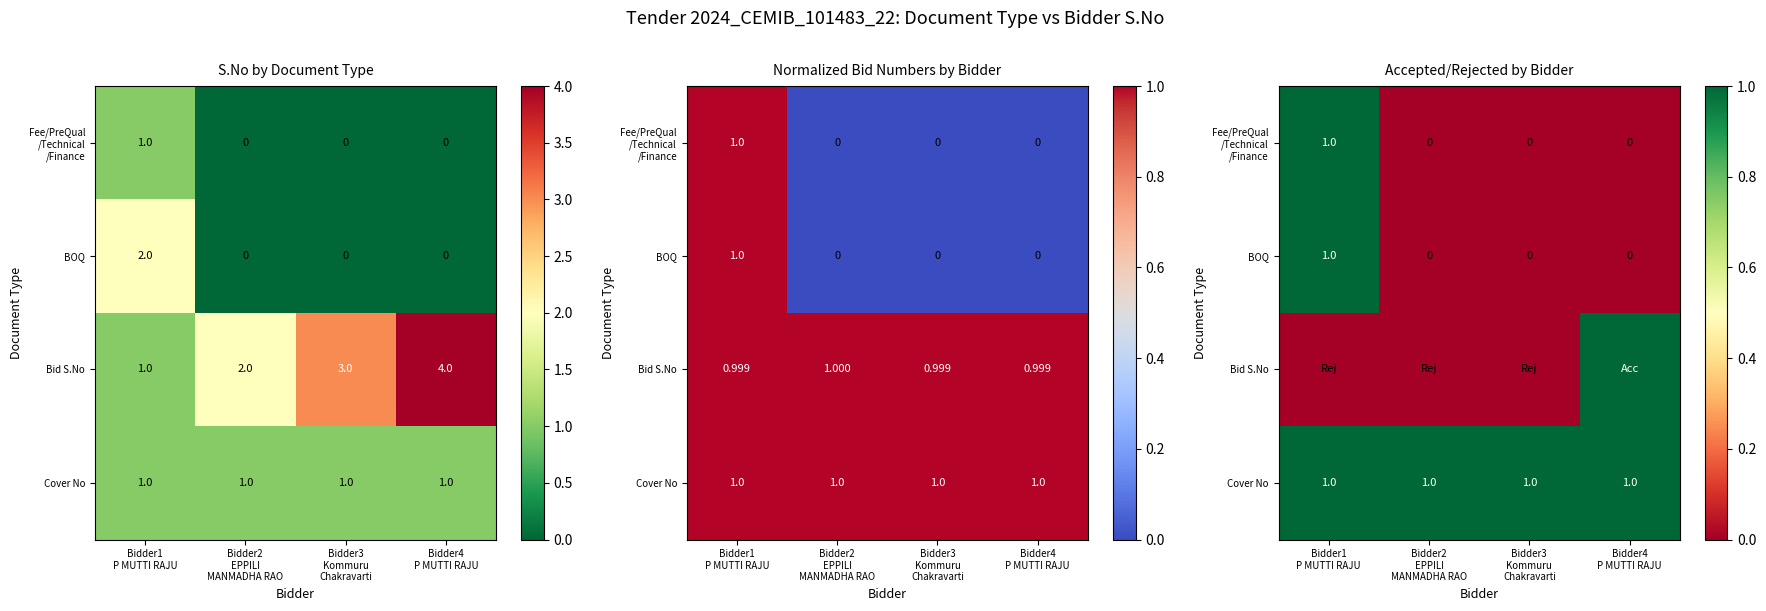

What is the total value across all series at Bidder3
Kommuru
Chakravarti?

1